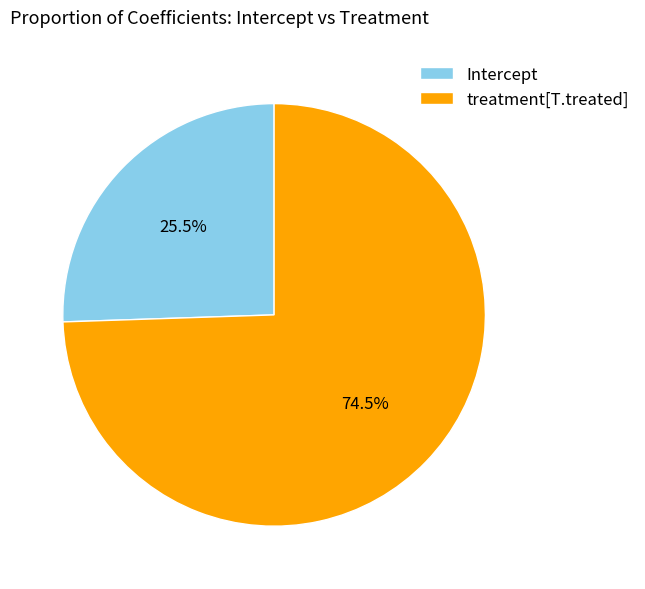

What percentage is NOT represented by Intercept?

74.5%